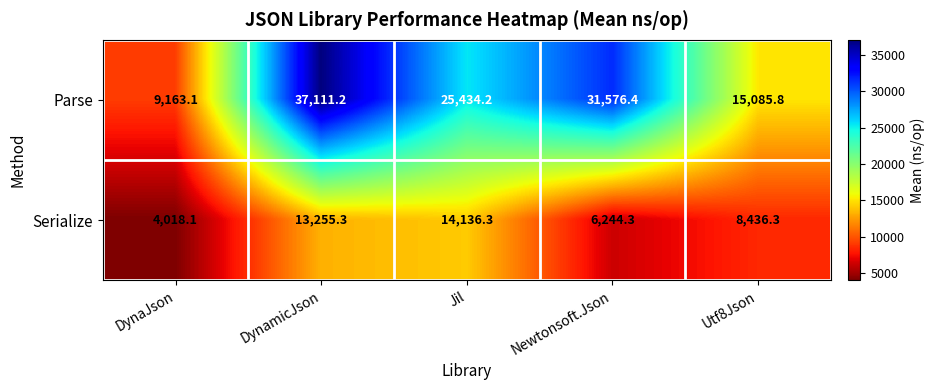

What is the spread (max minus min) of values at Jil?

11297.9